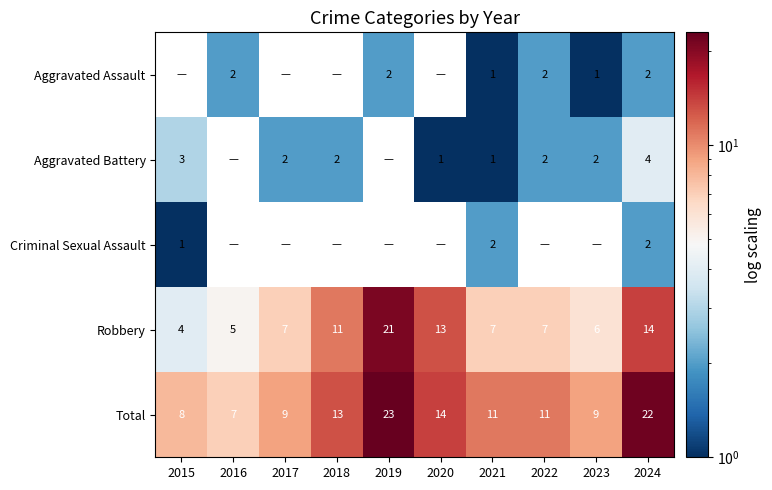

At which category is the sum across all series the highest?

2019